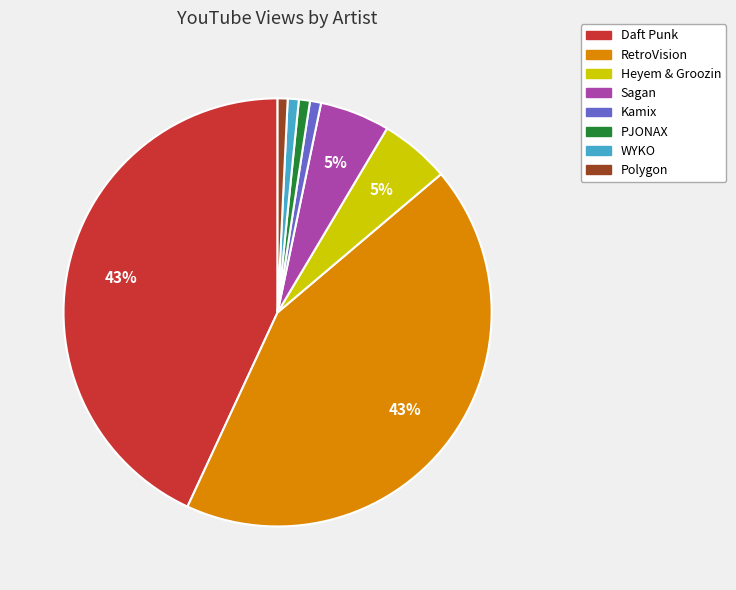

Combined, do RetroVision and Heyem & Groozin account for over 50%?

No